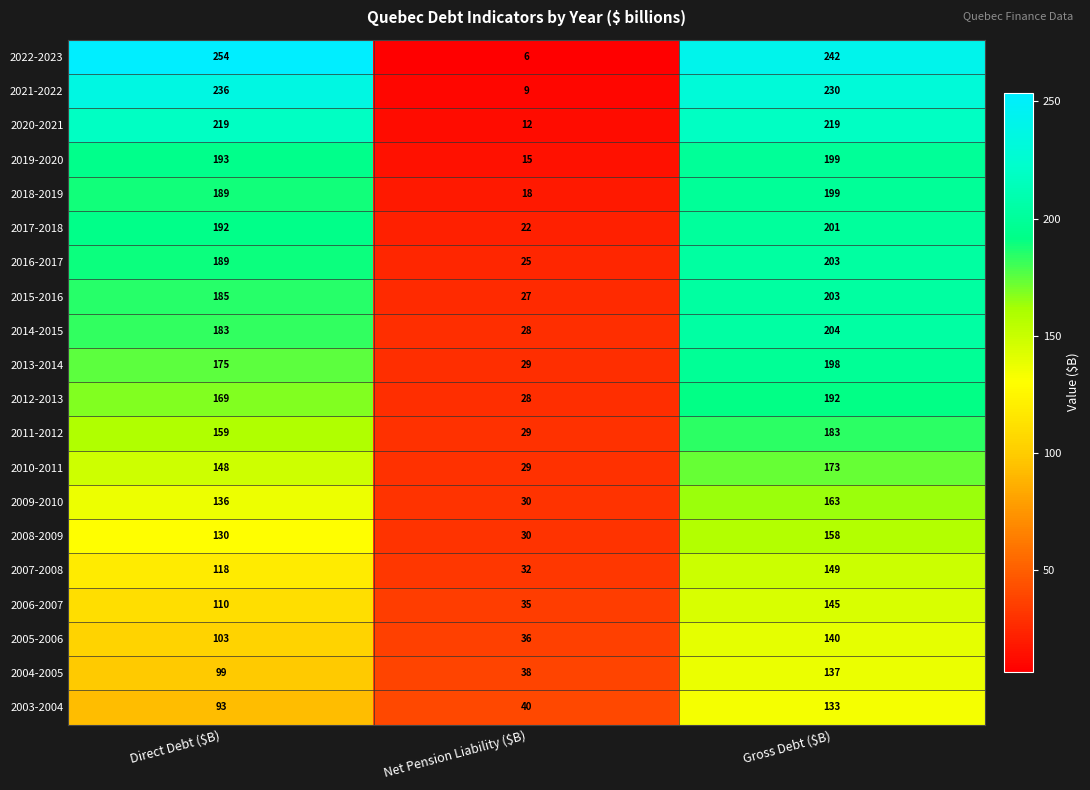

Between Net Pension Liability ($B) and Gross Debt ($B), which series saw the biggest shift?

2022-2023